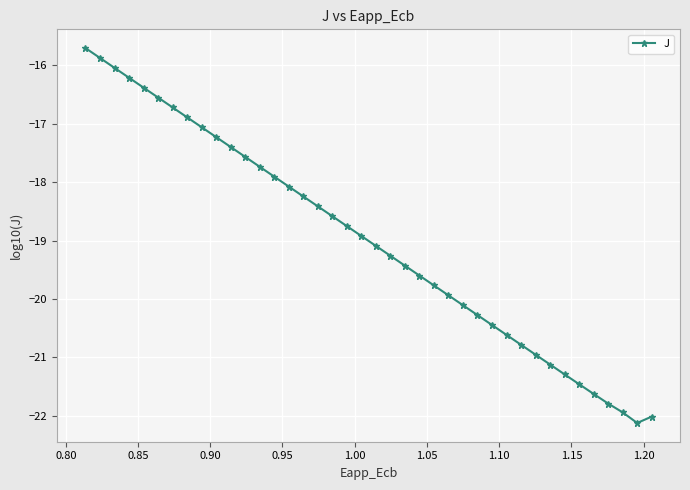

What is the minimum value shown in the chart?

-22.1